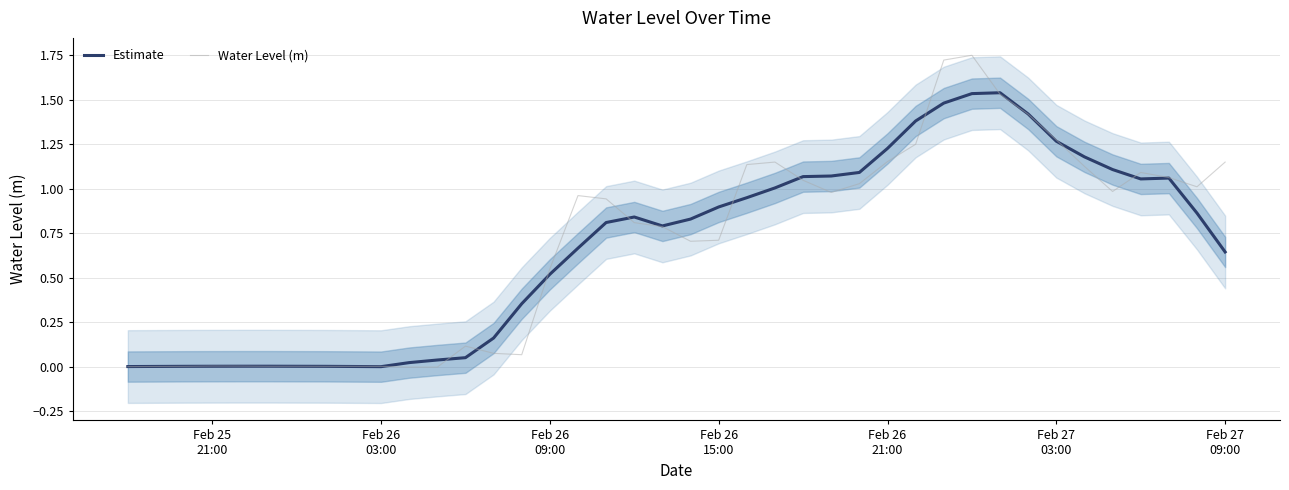

Reading right to left, transcribe all the data shown in this chart.

Estimate: 0.6	0.9	1.1	1.1	1.1	1.2	1.3	1.4	1.5	1.5	1.5	1.4	1.2	1.1	1.1	1.1	1.0	0.9	0.9	0.8	0.8	0.8	0.8	0.7	0.5	0.4	0.2	0.1	0.0	0.0	0.0	0.0	0.0	0.0	0.0	0.0	0.0	0.0	0.0	0.0
Water Level (m): 1.2	1.0	1.1	1.1	1.0	1.1	1.3	1.4	1.5	1.8	1.7	1.3	1.2	1.0	1.0	1.0	1.2	1.1	0.7	0.7	0.8	0.8	0.9	1.0	0.5	0.1	0.1	0.1	-0.0	-0.0	0.0	0.0	0.0	0.0	0.0	0.0	0.0	0.0	0.0	0.0